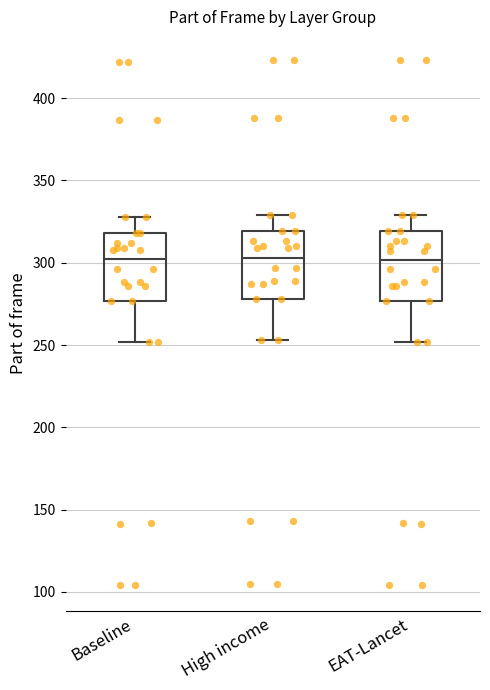

Where is the lower edge of the box for EAT-Lancet on the y-axis? The values are not printed on the chart, so give them approximately, as read against the axis.

275